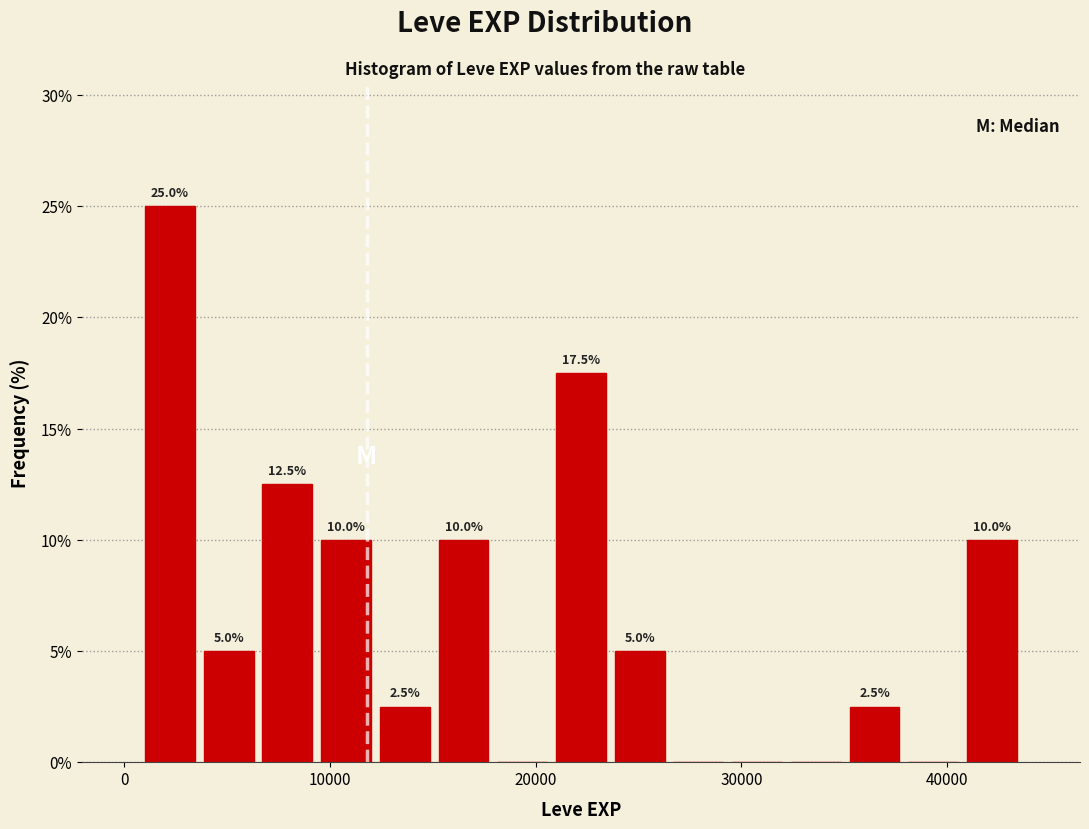

Around what value on the x-axis is the tallest bar? Give the approximate position of its centre, as read against the axis.

2000